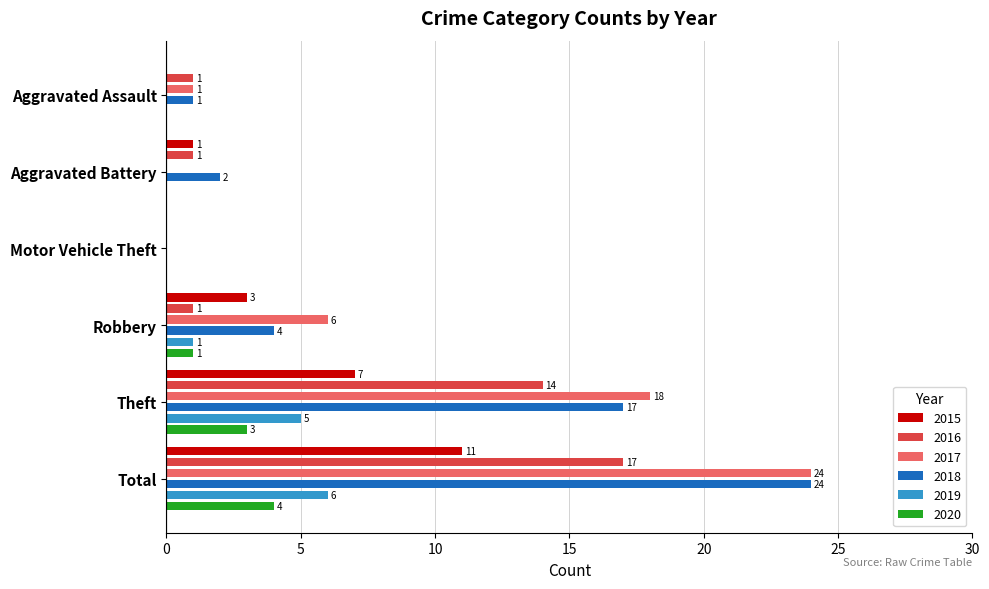

At which category is the sum across all series the highest?

Total